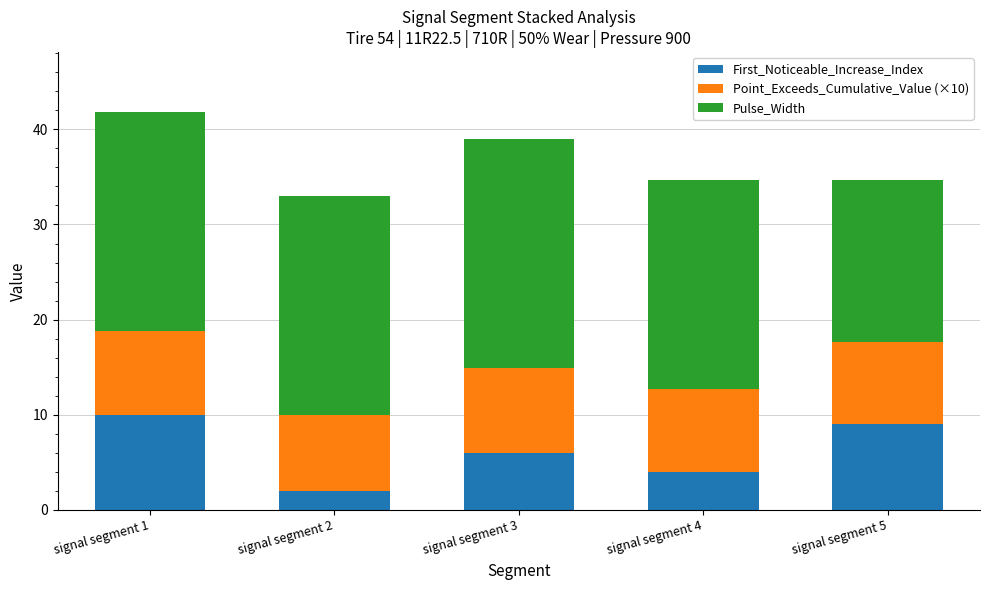

What is the total value across all series at signal segment 4?

34.7